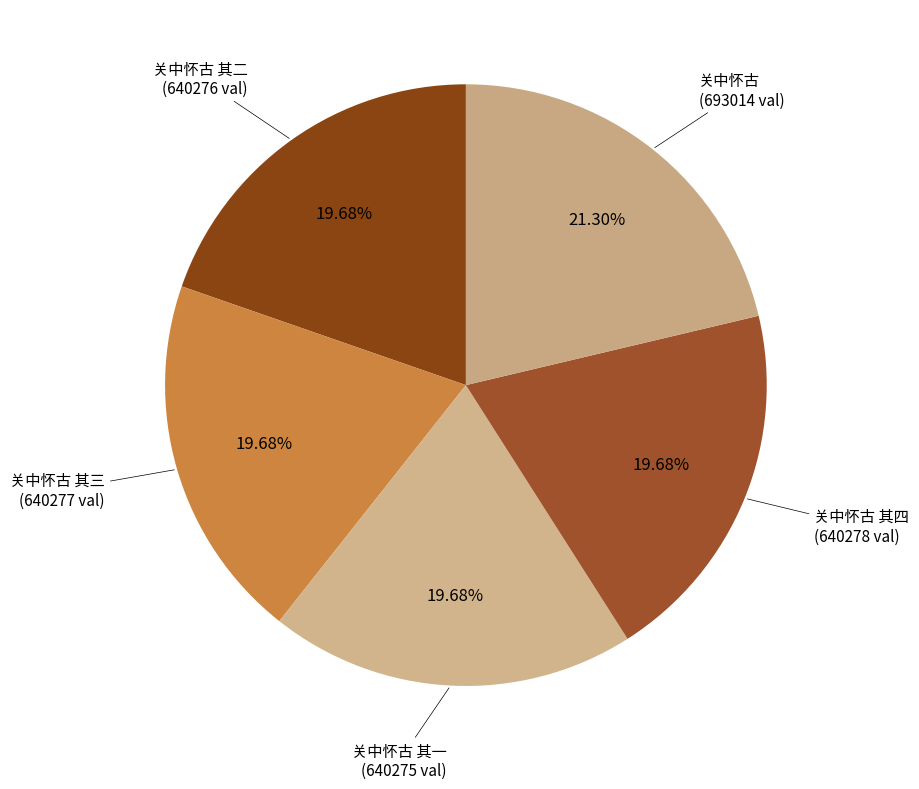

How many segments does this pie chart have?

5